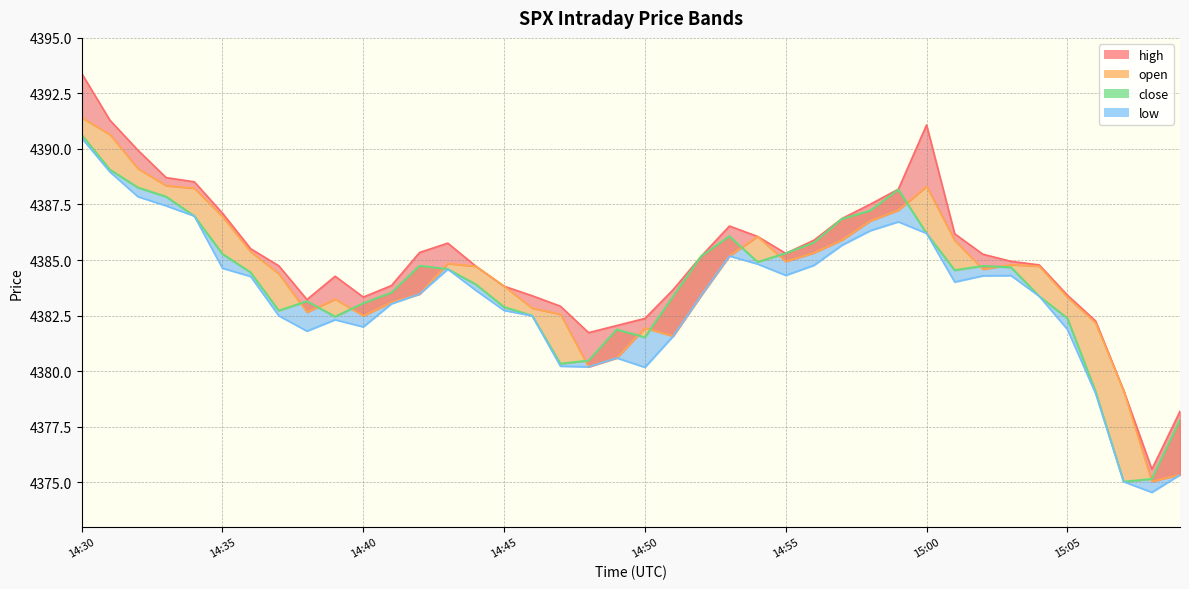

What is the greatest value displayed?

4393.4